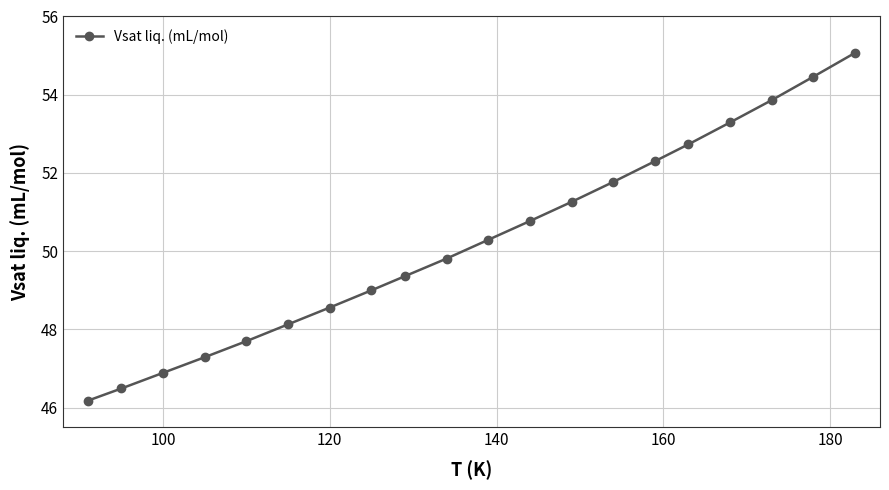

What is the value of the 5th point from the left?

47.7